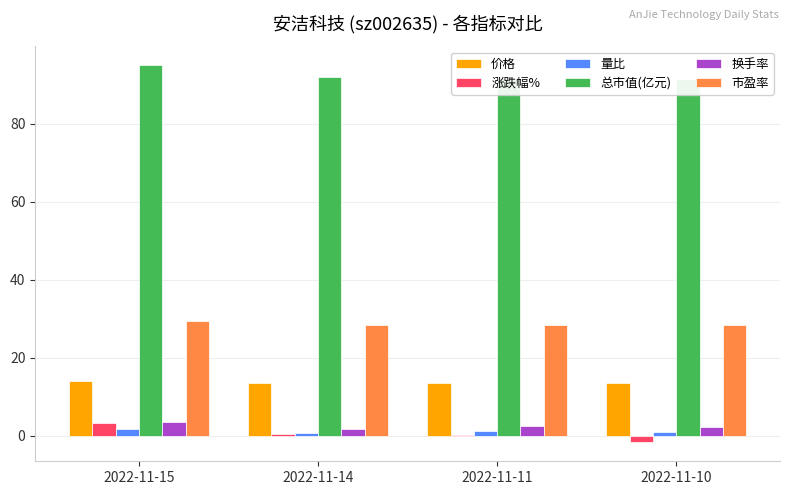

Is the value of 市盈率 at 2022-11-10 greater than the value of 涨跌幅% at 2022-11-15?

Yes